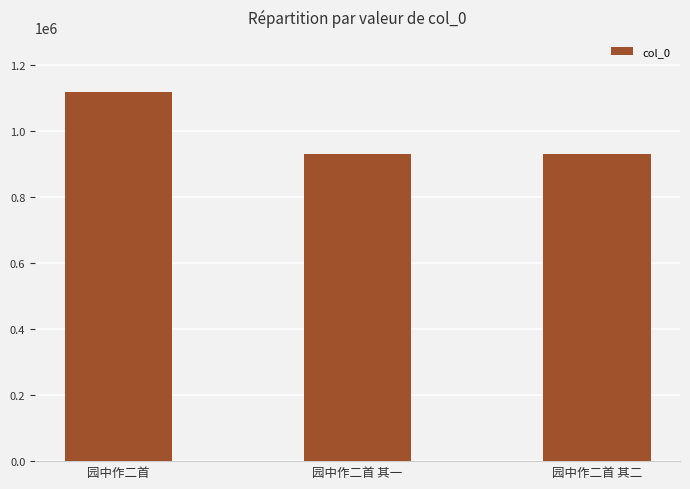

What is the change in value from 园中作二首 其一 to 园中作二首 其二?

+1